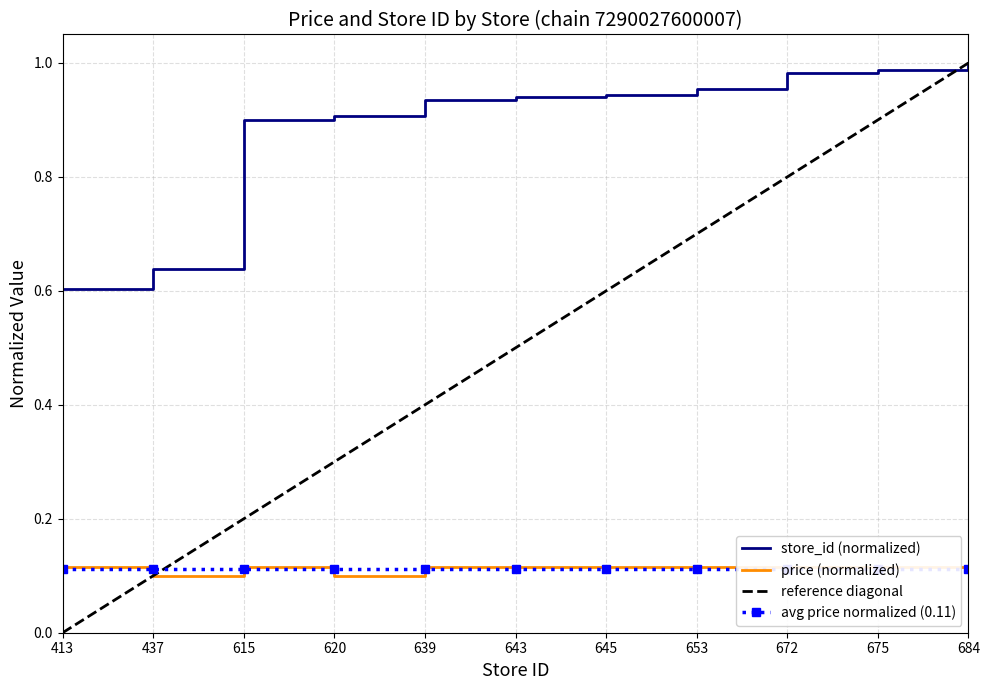

At which category does the chart reach its minimum across all series?

437